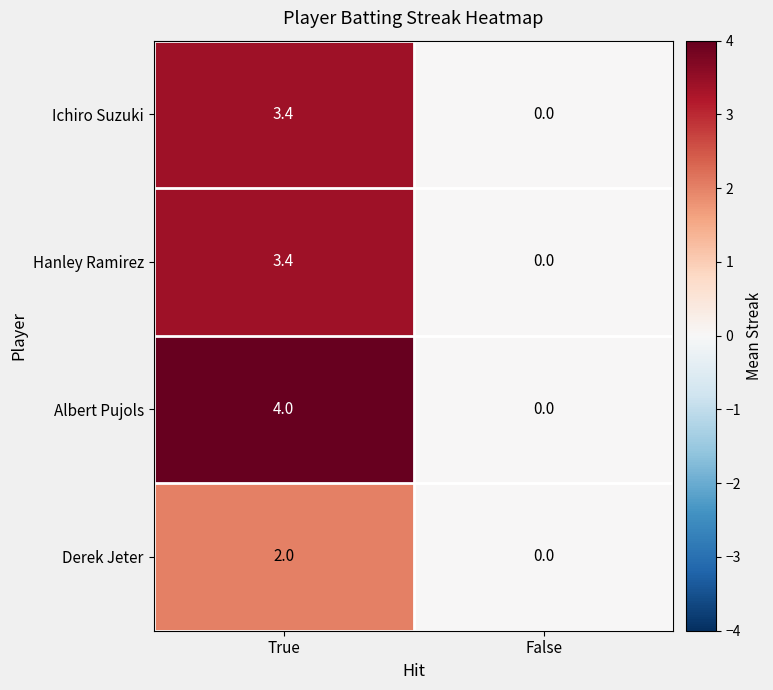

At which label does Ichiro Suzuki first exceed 3?

True